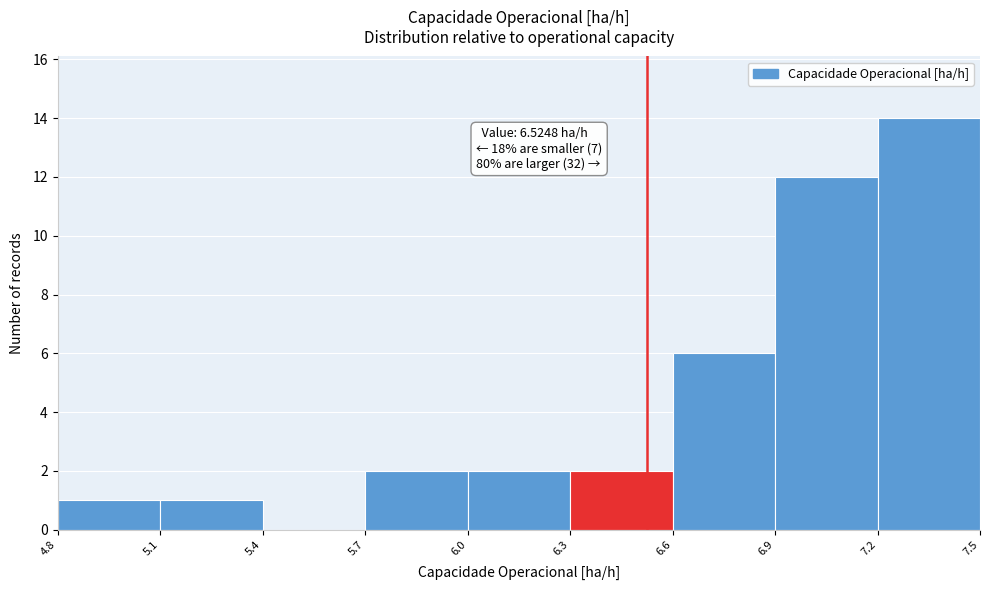

Over which range of the x-axis is the bar tallest?

7.2 to 7.5